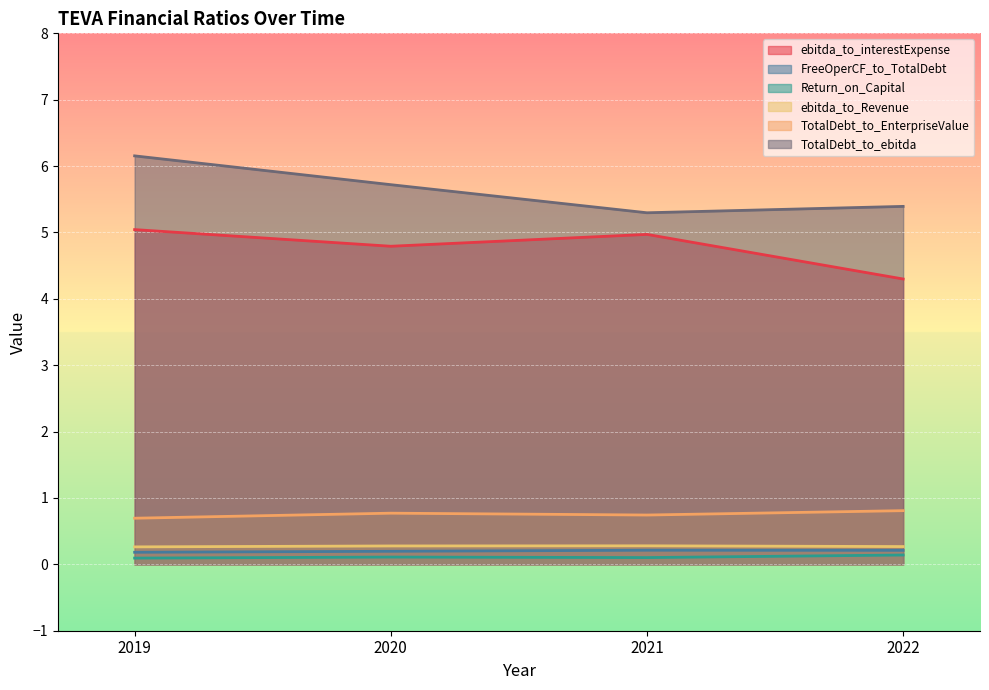

Which has a higher value, 2019 or 2022?

2019